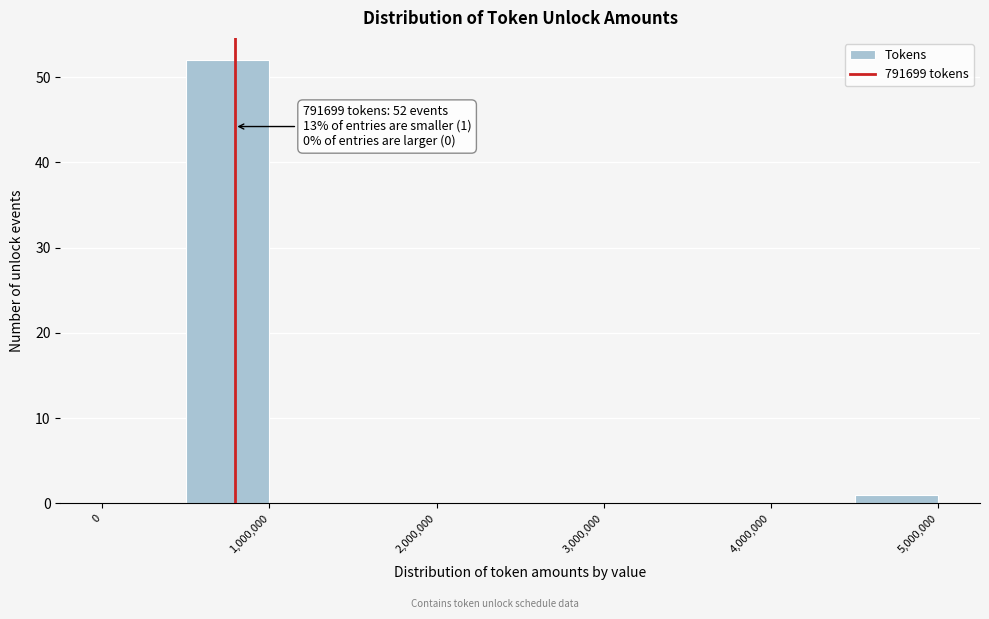

Over which range of the x-axis is the bar tallest?

500000 to 1000000